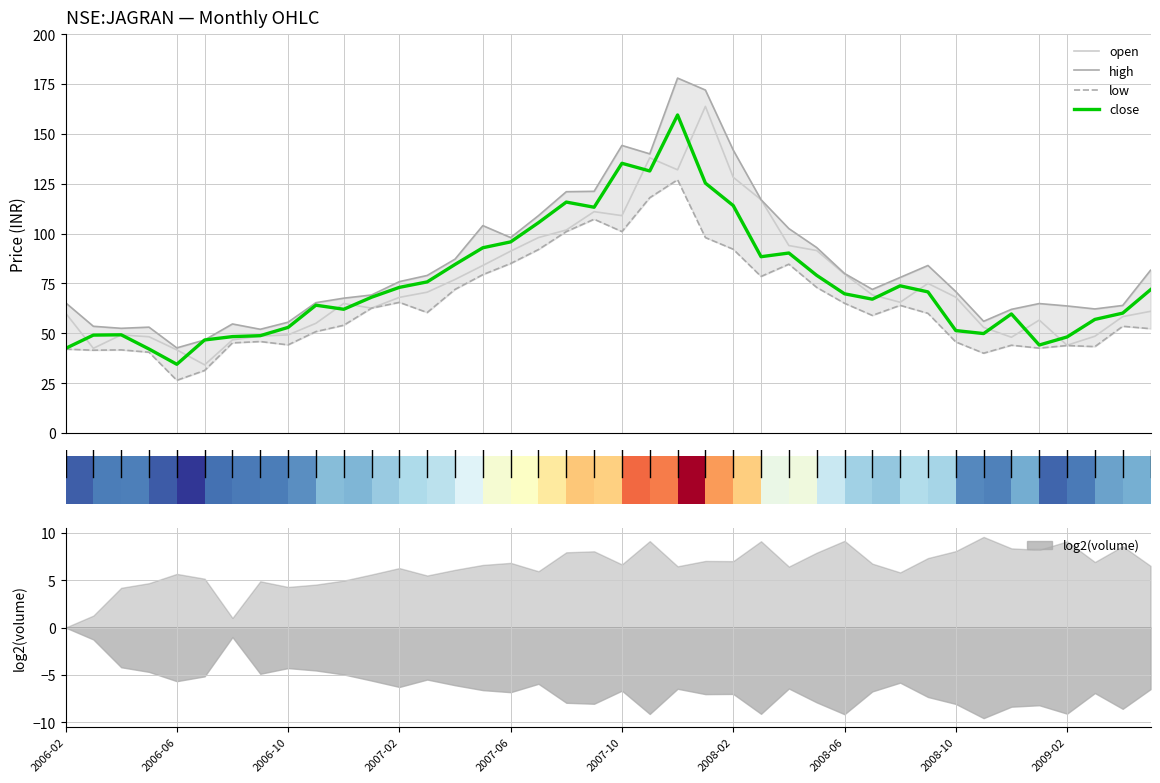

List the series in order of their peak value, highest first.

high, open, close, low